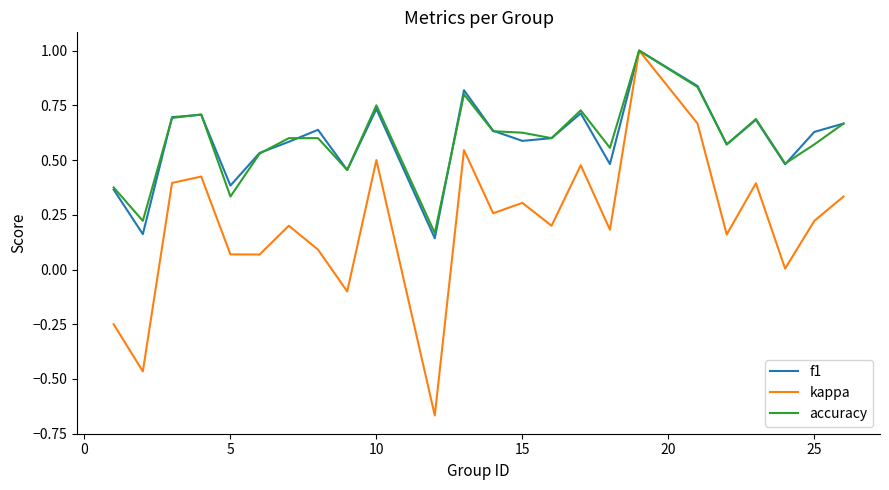

What is the maximum value for f1?

1.0